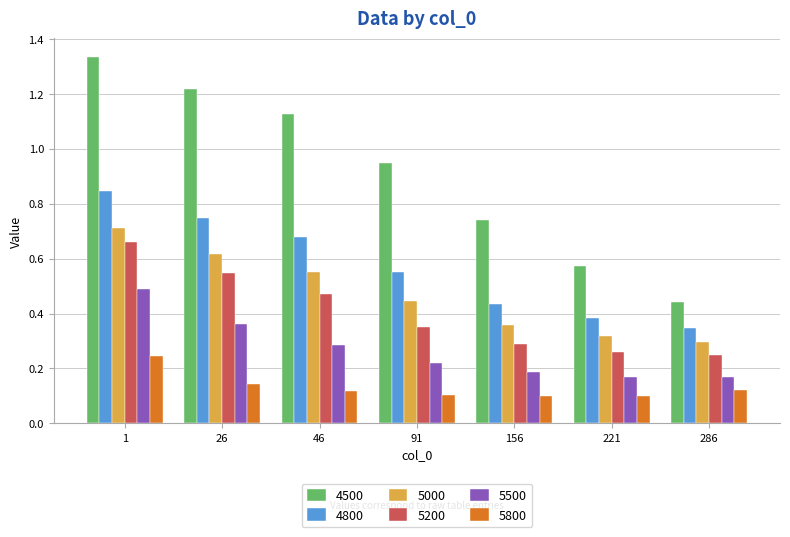

List the series in order of their peak value, lowest first.

5800, 5500, 5200, 5000, 4800, 4500